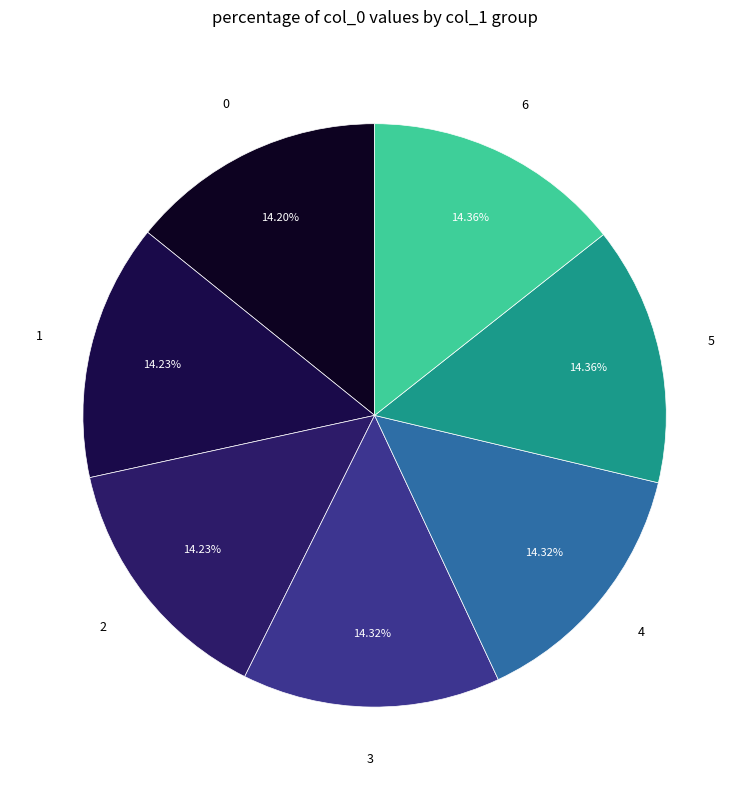

Does 5 represent more than half of the total?

No